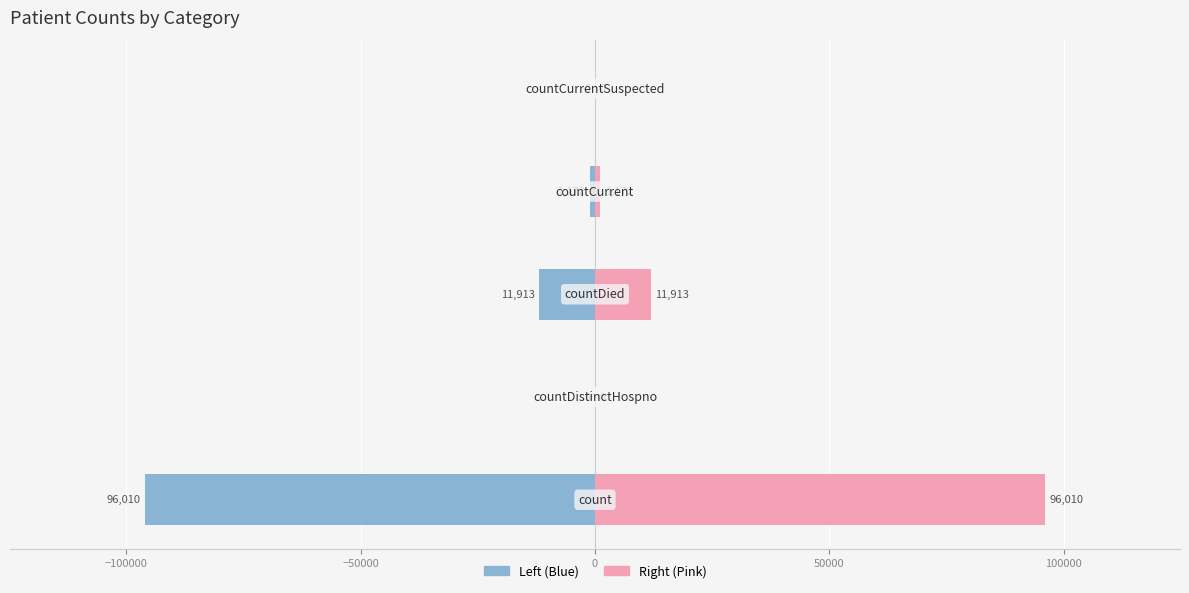

At how many categories does at least one series exceed 47710?

1